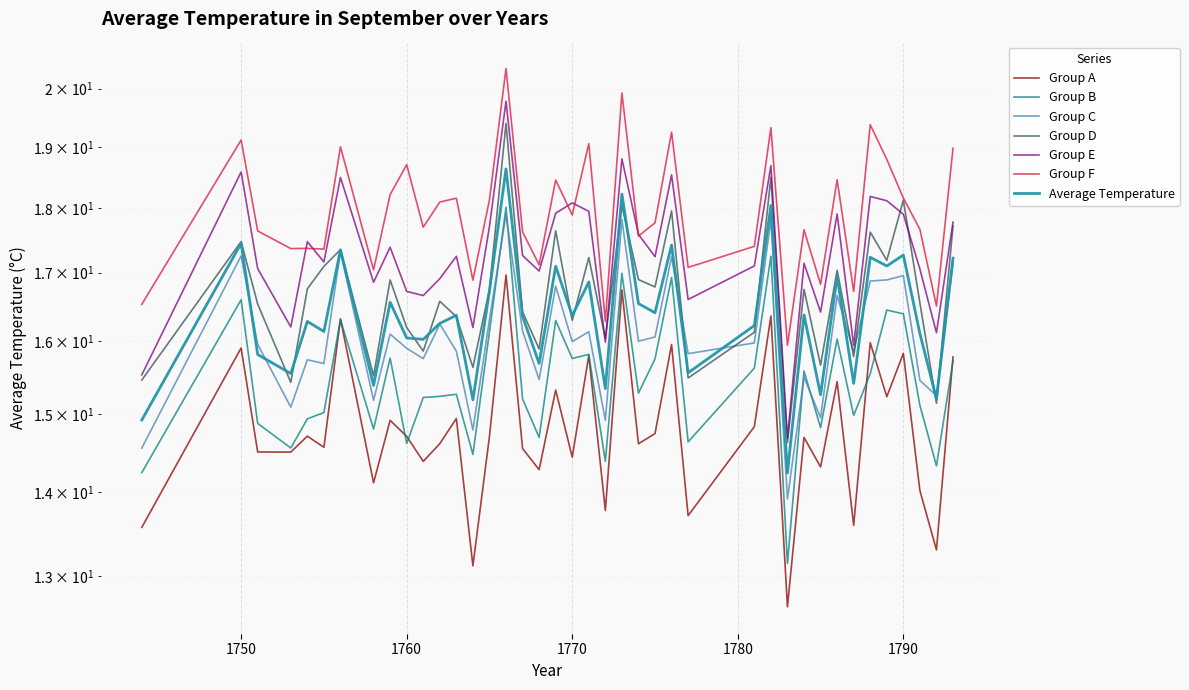

Reading left to right, extract all data points from this chart.

1744=14.9	1750=17.4	1751=15.8	1753=15.5	1754=16.3	1755=16.1	1756=17.3	1758=15.4	1759=16.6	1760=16.0	1761=16.0	1762=16.3	1763=16.4	1764=15.2	1765=16.7	1766=18.6	1767=16.4	1768=15.7	1769=17.1	1770=16.4	1771=16.9	1772=15.3	1773=18.2	1774=16.5	1775=16.4	1776=17.4	1777=15.6	1781=16.2	1782=18.0	1783=14.2	1784=16.4	1785=15.3	1786=16.9	1787=15.4	1788=17.2	1789=17.1	1790=17.3	1791=16.1	1792=15.2	1793=17.2